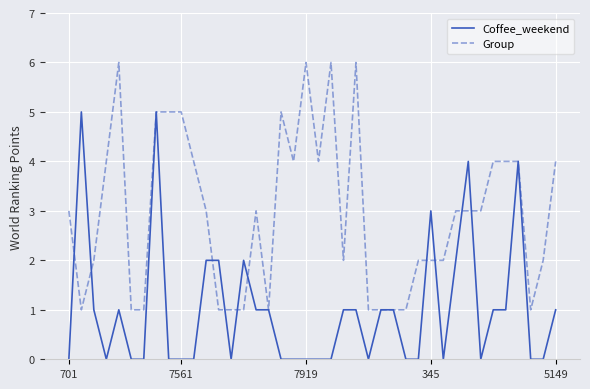

Which series has the largest total across all categories?

Group